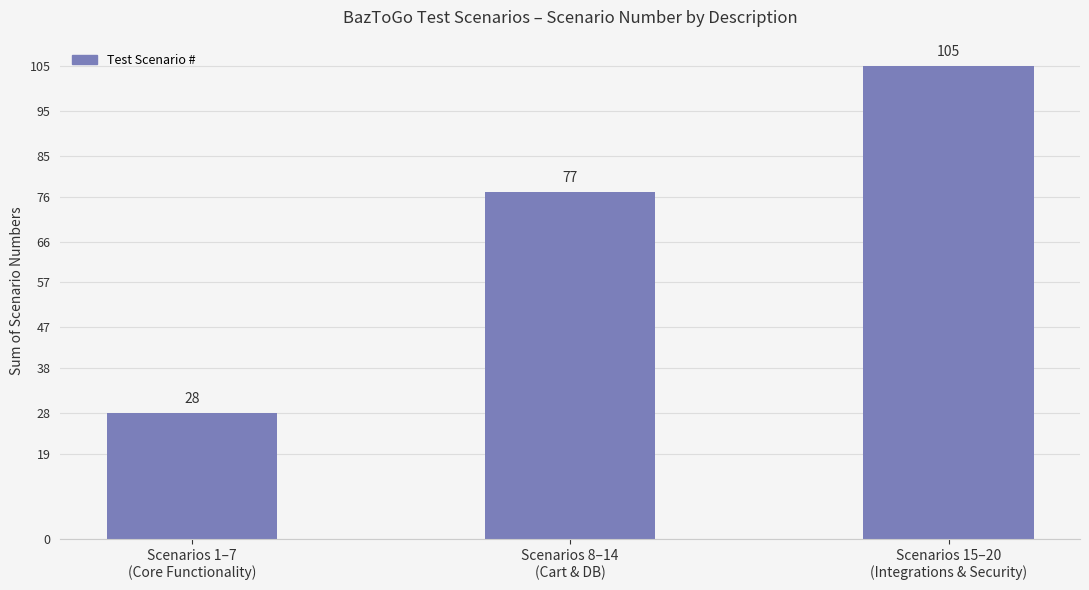

Reading right to left, what are all the values shown in this chart?

Scenarios 15–20
(Integrations & Security)=105	Scenarios 8–14
(Cart & DB)=77	Scenarios 1–7
(Core Functionality)=28